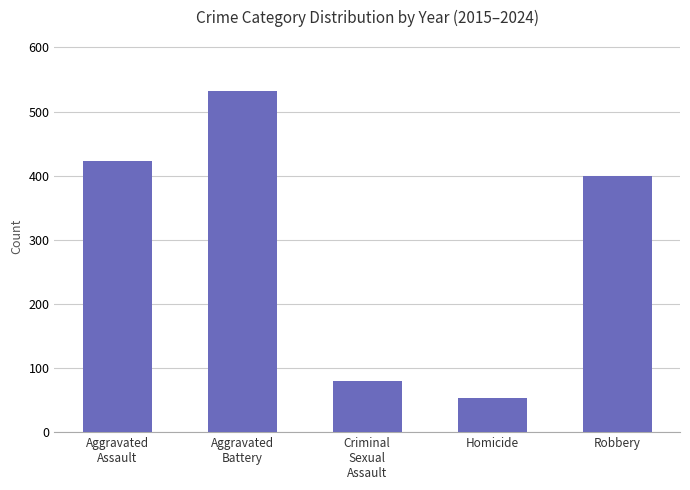

Rank the categories by value from highest to lowest.

Aggravated
Battery, Aggravated
Assault, Robbery, Criminal
Sexual
Assault, Homicide